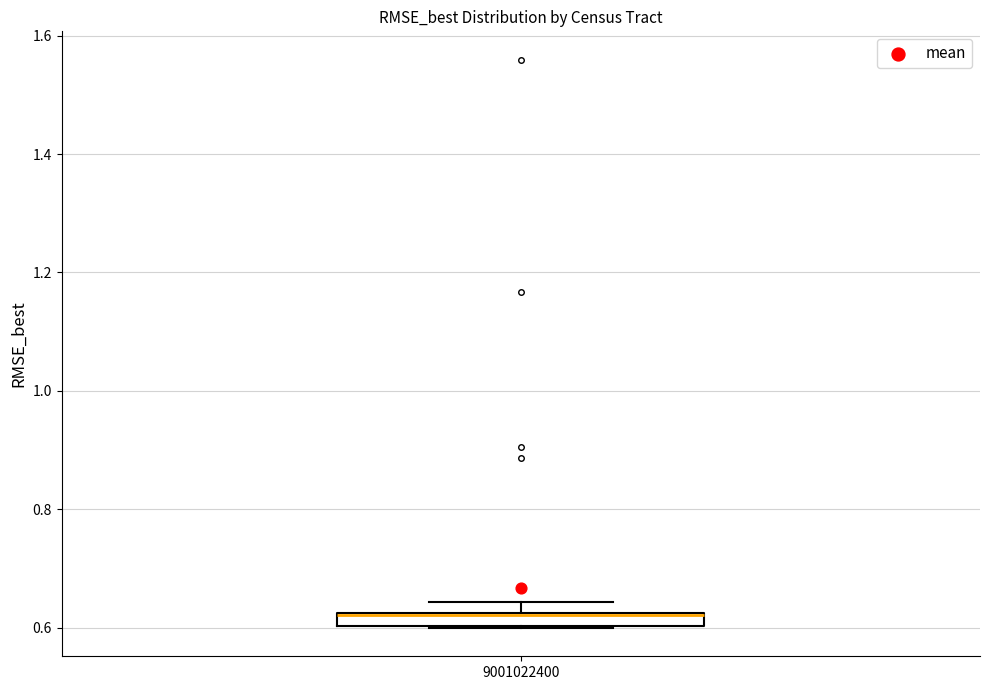

Where is the upper edge of the box at x = 9001022400 on the y-axis? The values are not printed on the chart, so give them approximately, as read against the axis.

0.62